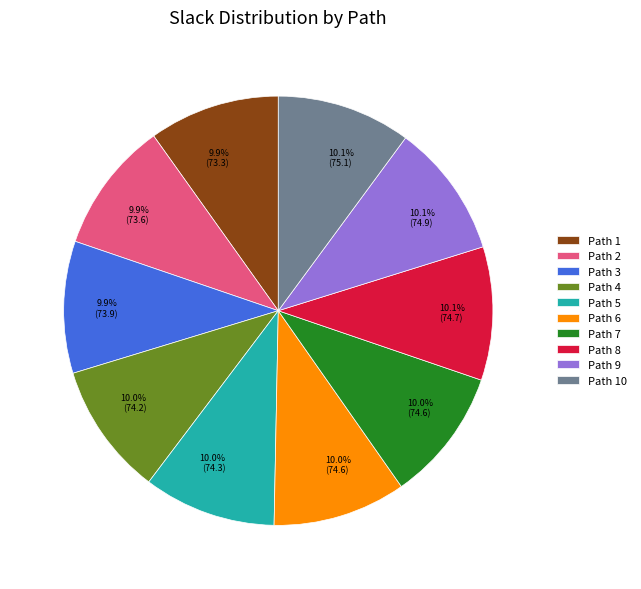

What percentage do Path 1 and Path 2 together represent?

19.8%